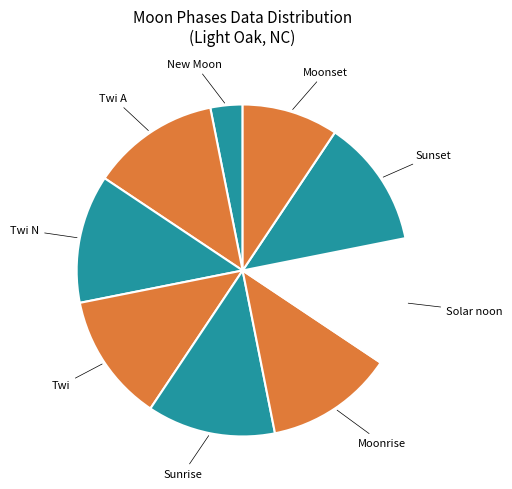

True or false: Twi N accounts for 12% of the total.

True